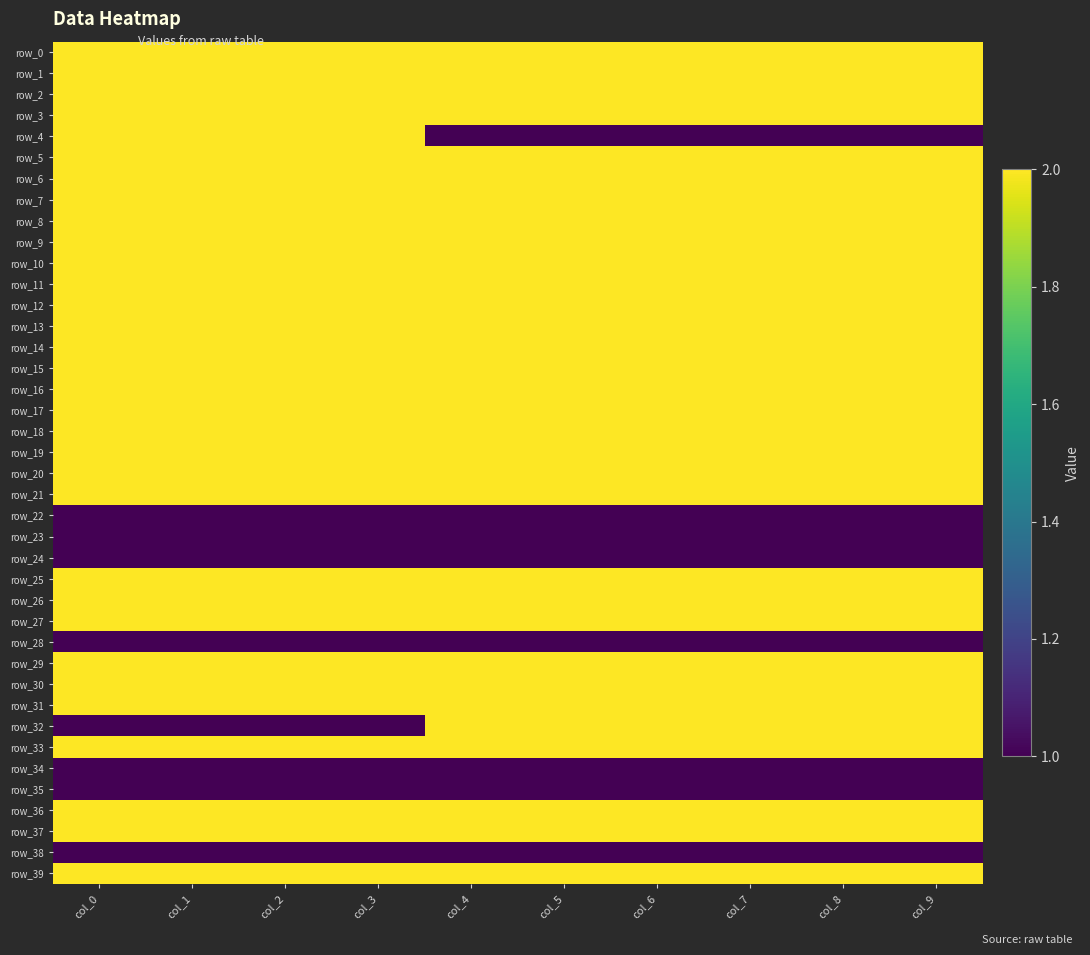

What is the sum of the row_15 values at col_4 and col_1?

4